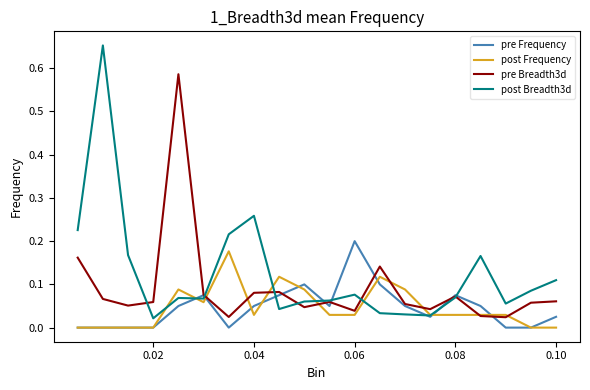

How many pre Frequency values are between 0 and 1?

20